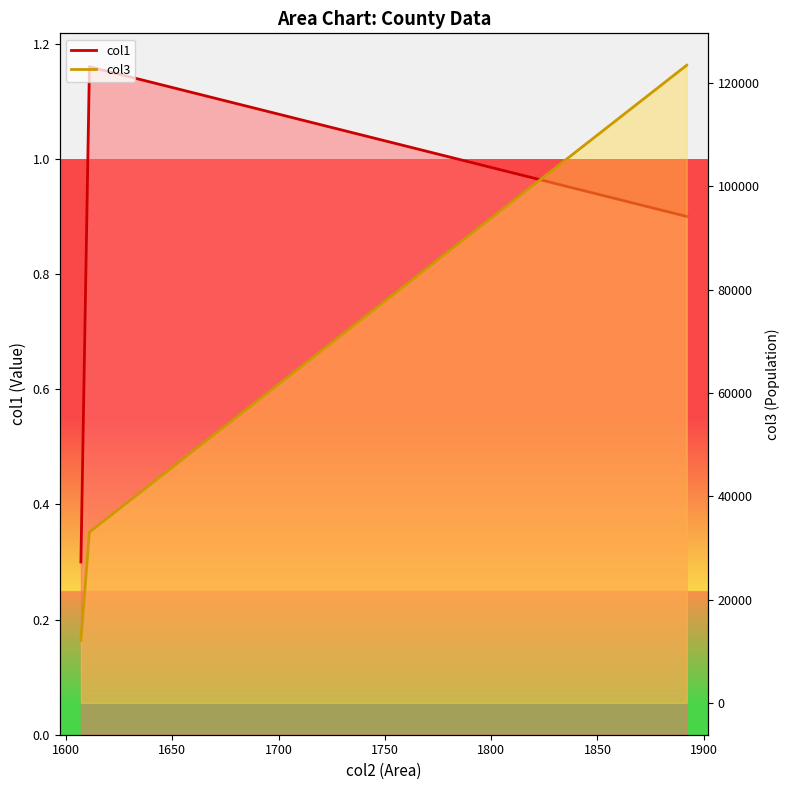

At 1600, list the series in order from largest to smallest.

col3, col1